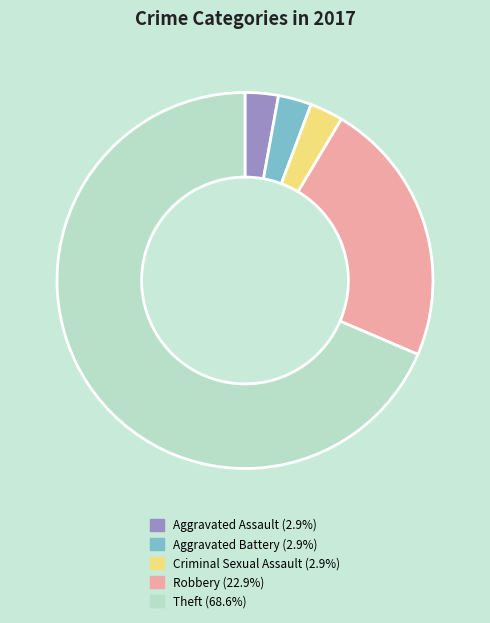

Is there a majority slice in this chart?

Yes